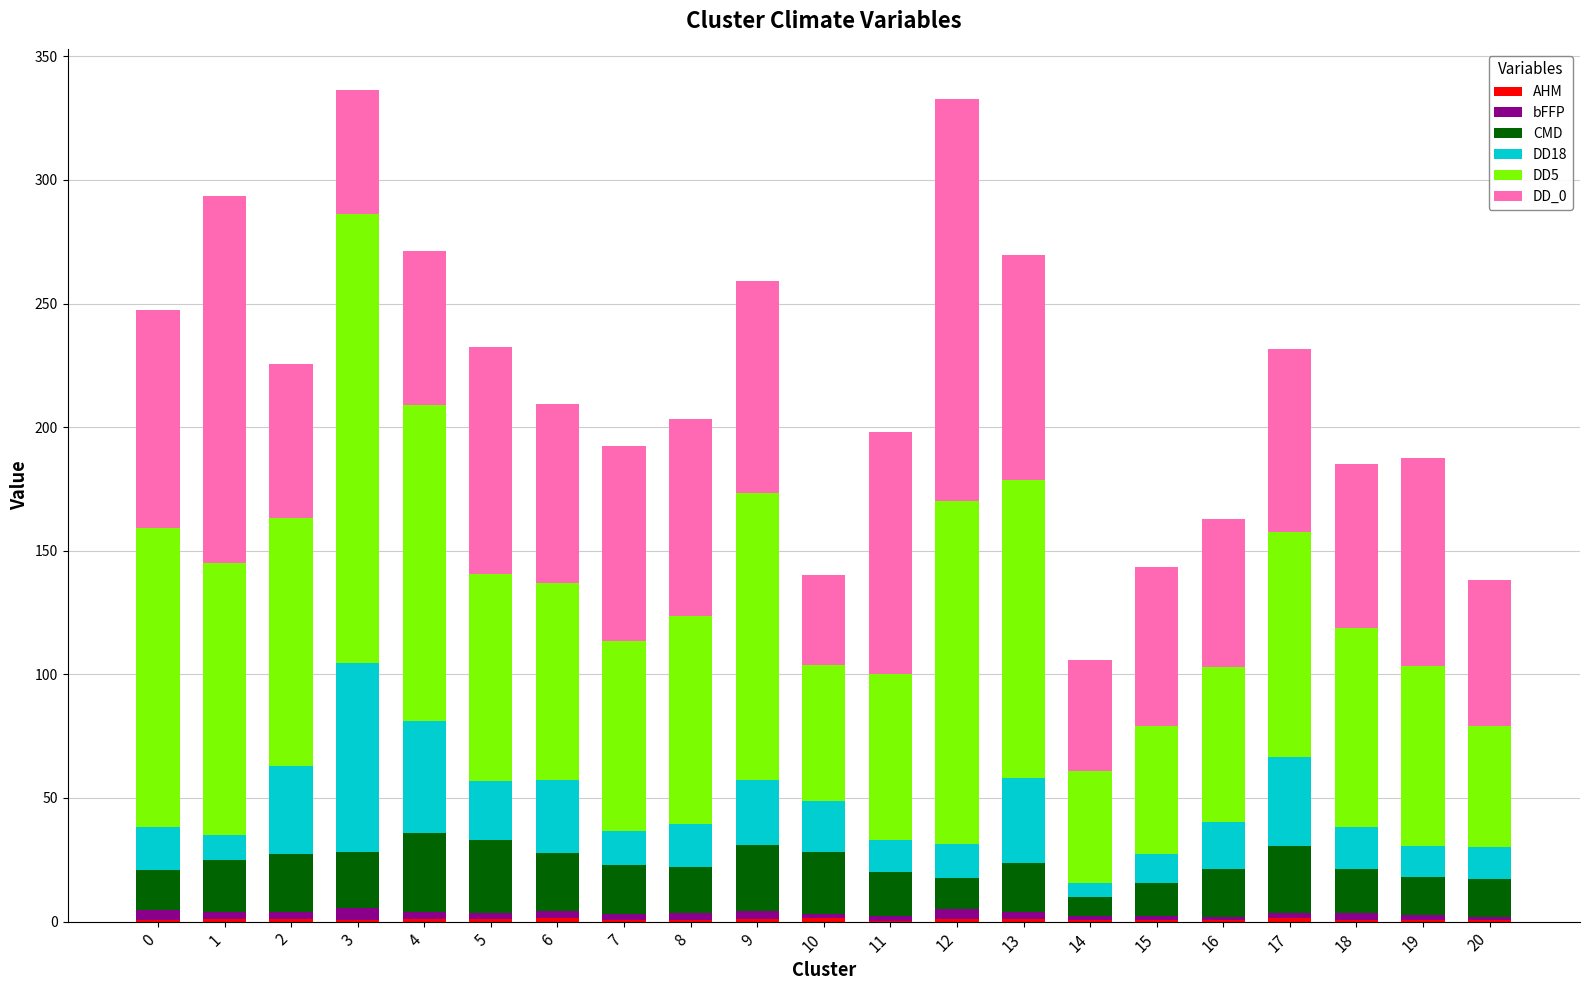

Rank the series at 7 from highest to lowest value.

DD_0, DD5, CMD, DD18, bFFP, AHM